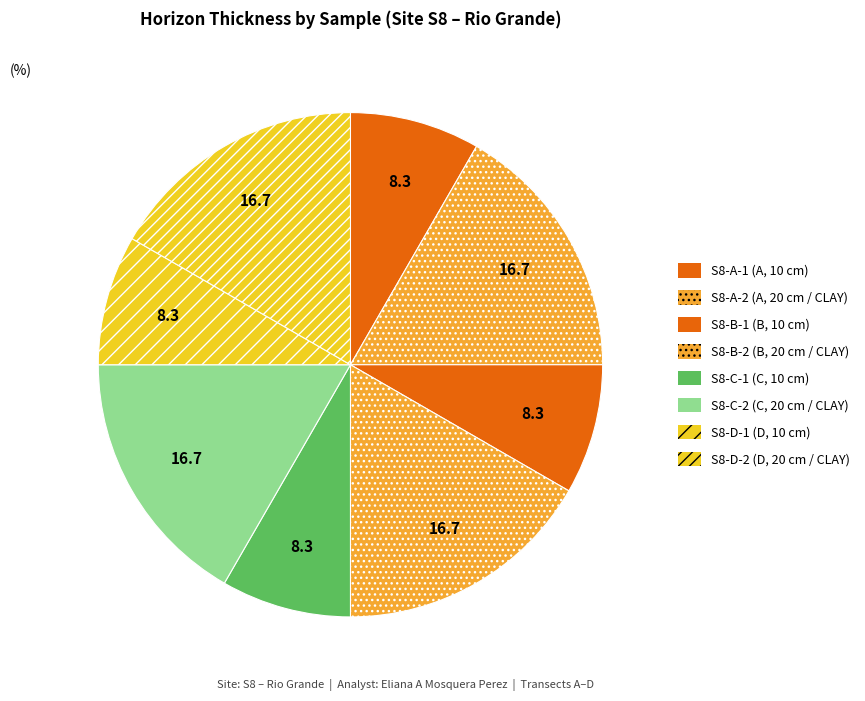

Is there a majority slice in this chart?

No